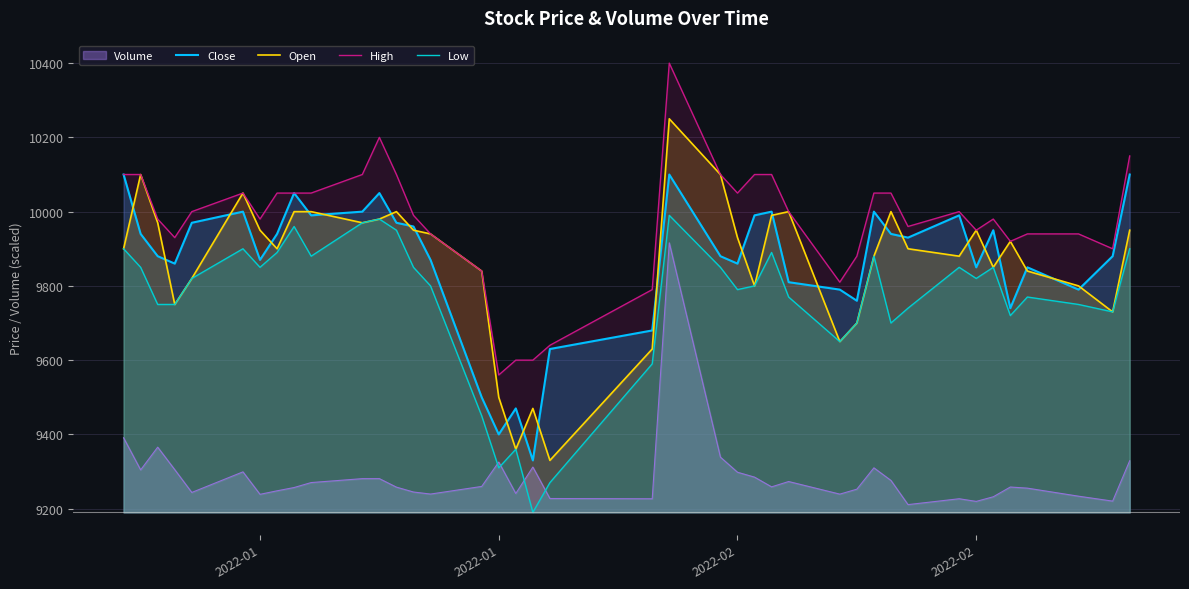

In High, how many points are lower than both neighbors (excluding endpoints)?

9